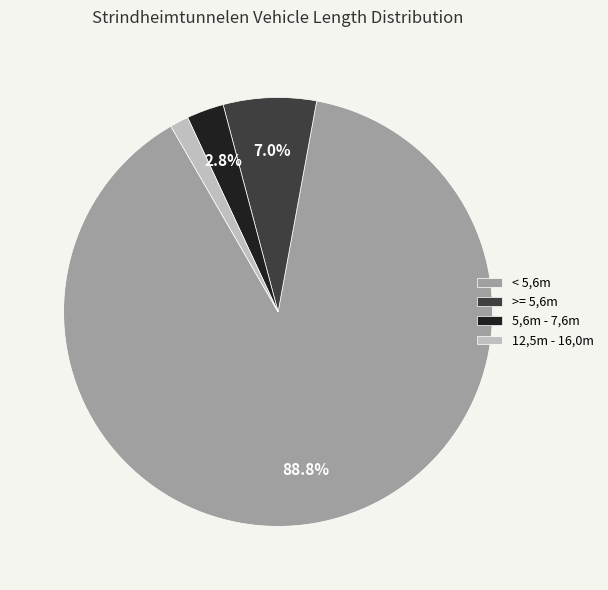

What portion of the pie excludes < 5,6m?

11.2%